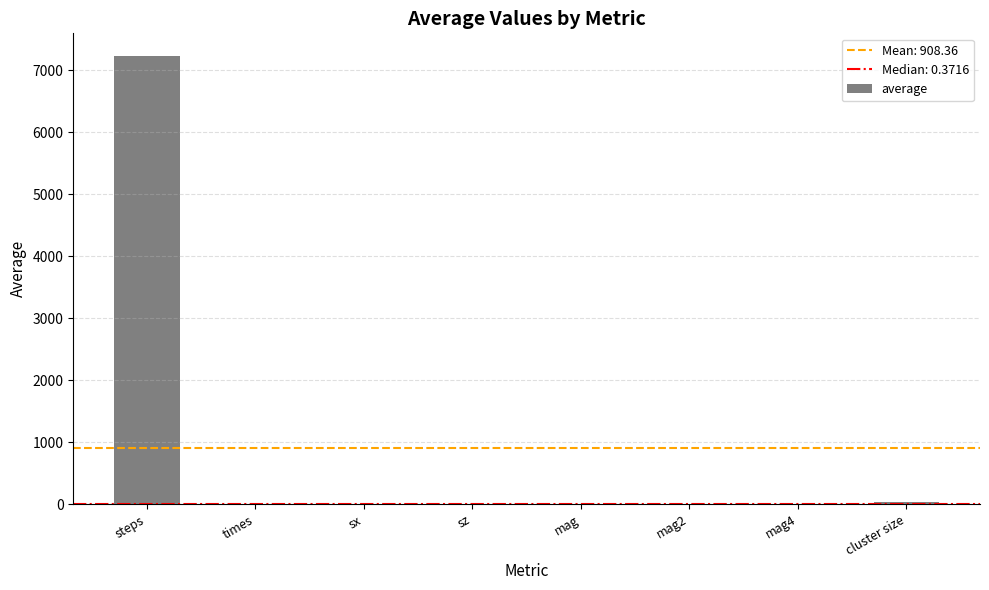

The chart shows a value of 0.5 at mag. True or false?

True